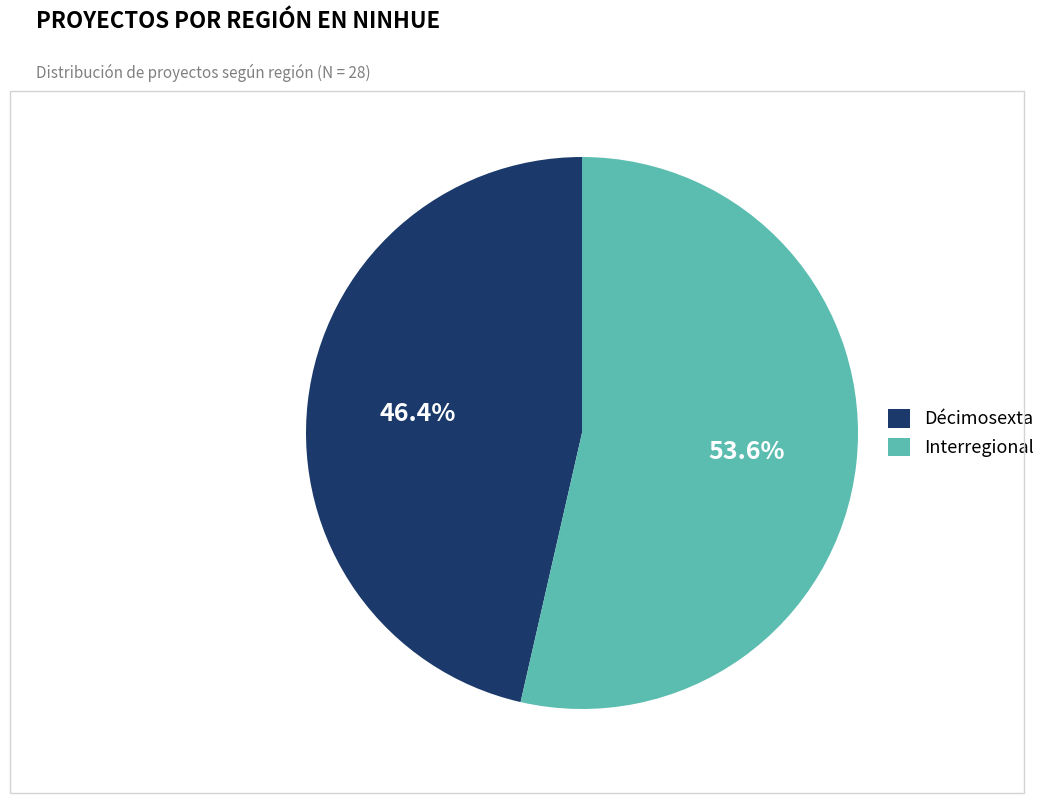

Is the sum of Interregional and Décimosexta greater than half?

Yes